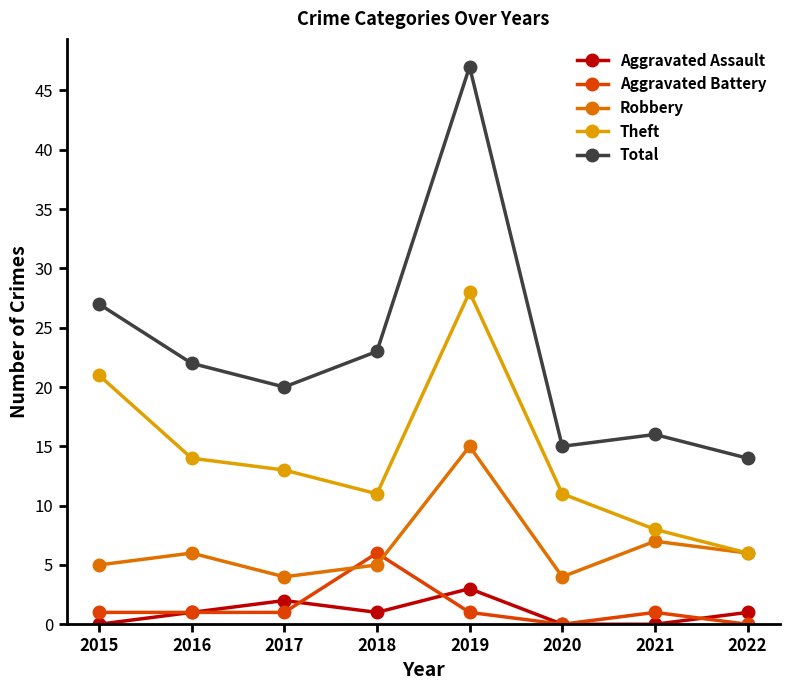

What is the difference between the highest and lowest values at 2021?

16